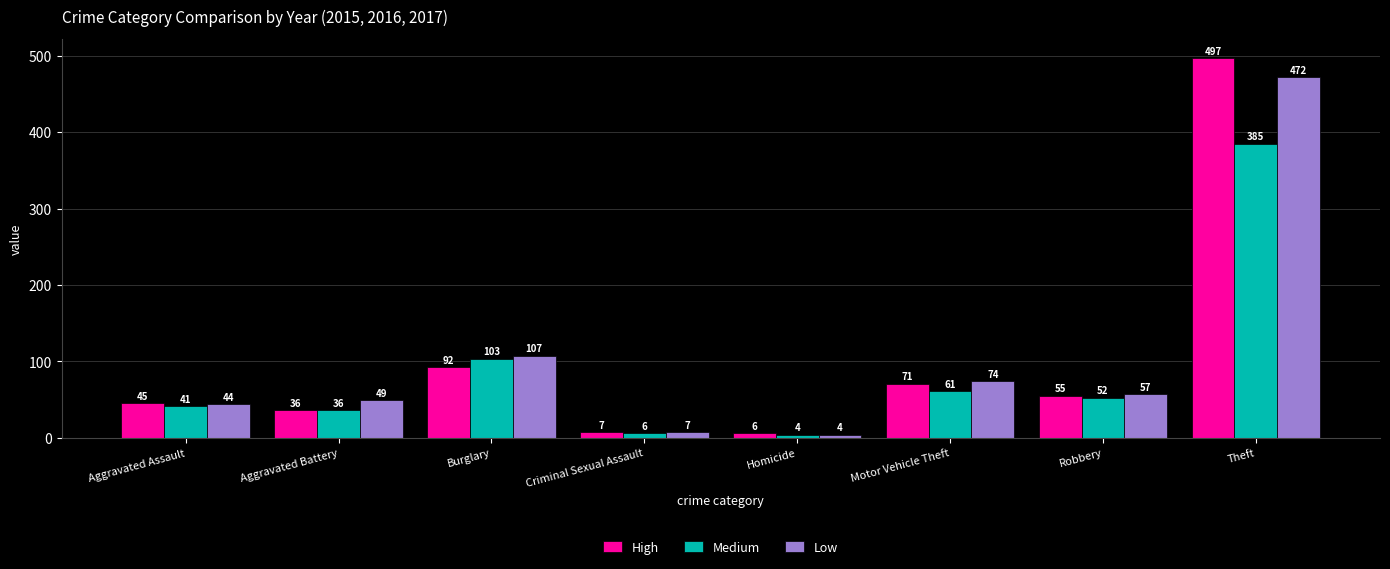

What is the sum of all Low values?

814